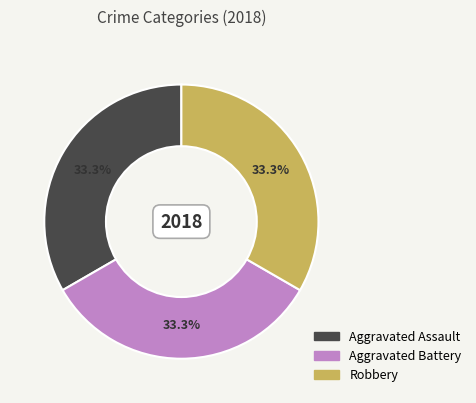

Is there a majority slice in this chart?

No